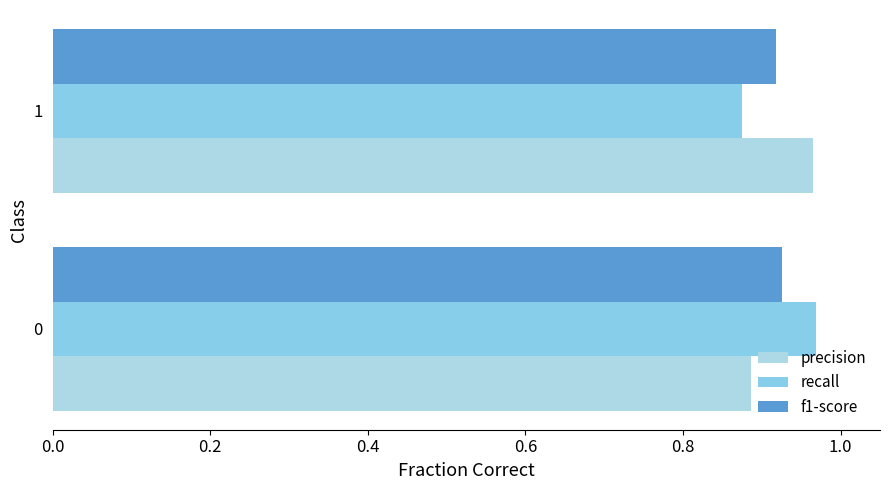

What is the maximum value for f1-score?

0.9